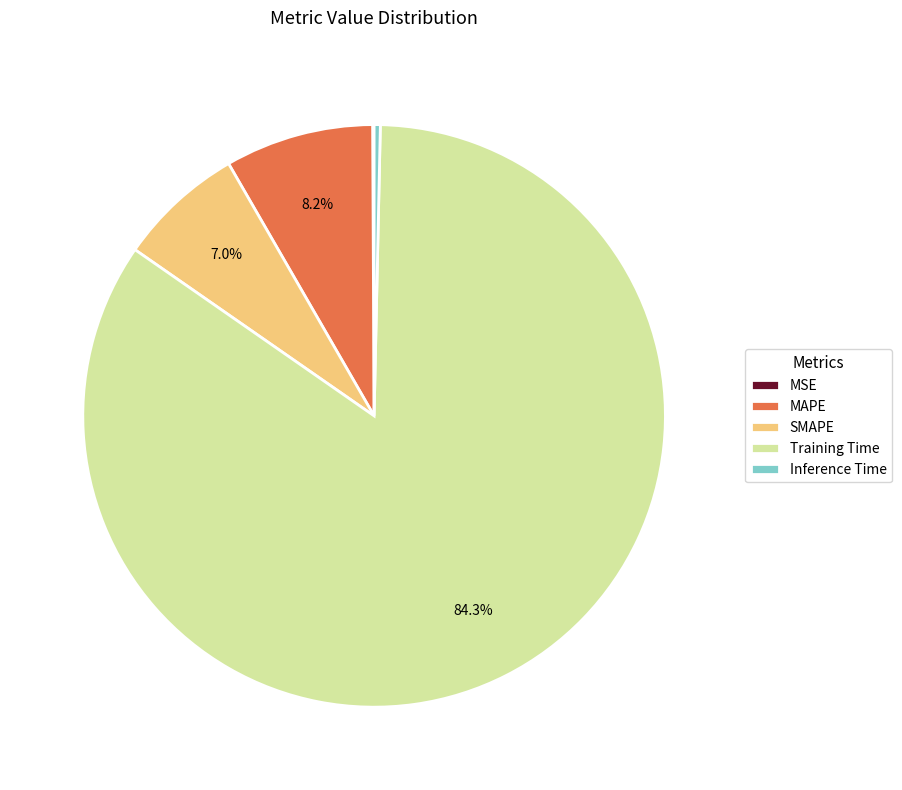

What portion of the pie excludes SMAPE?

93.0%